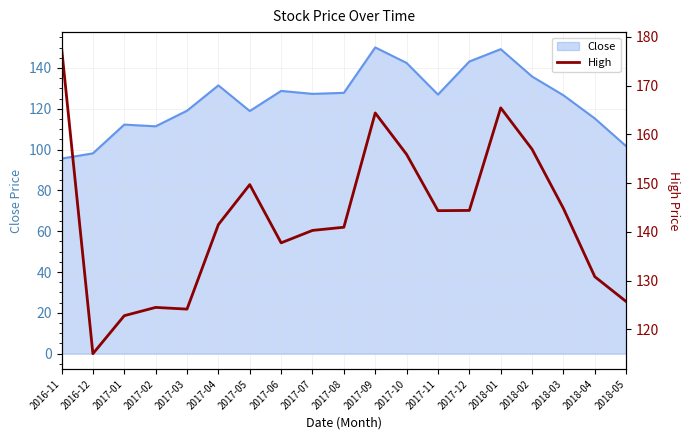

The value of Close at 2018-03 is 220.2. True or false?

False